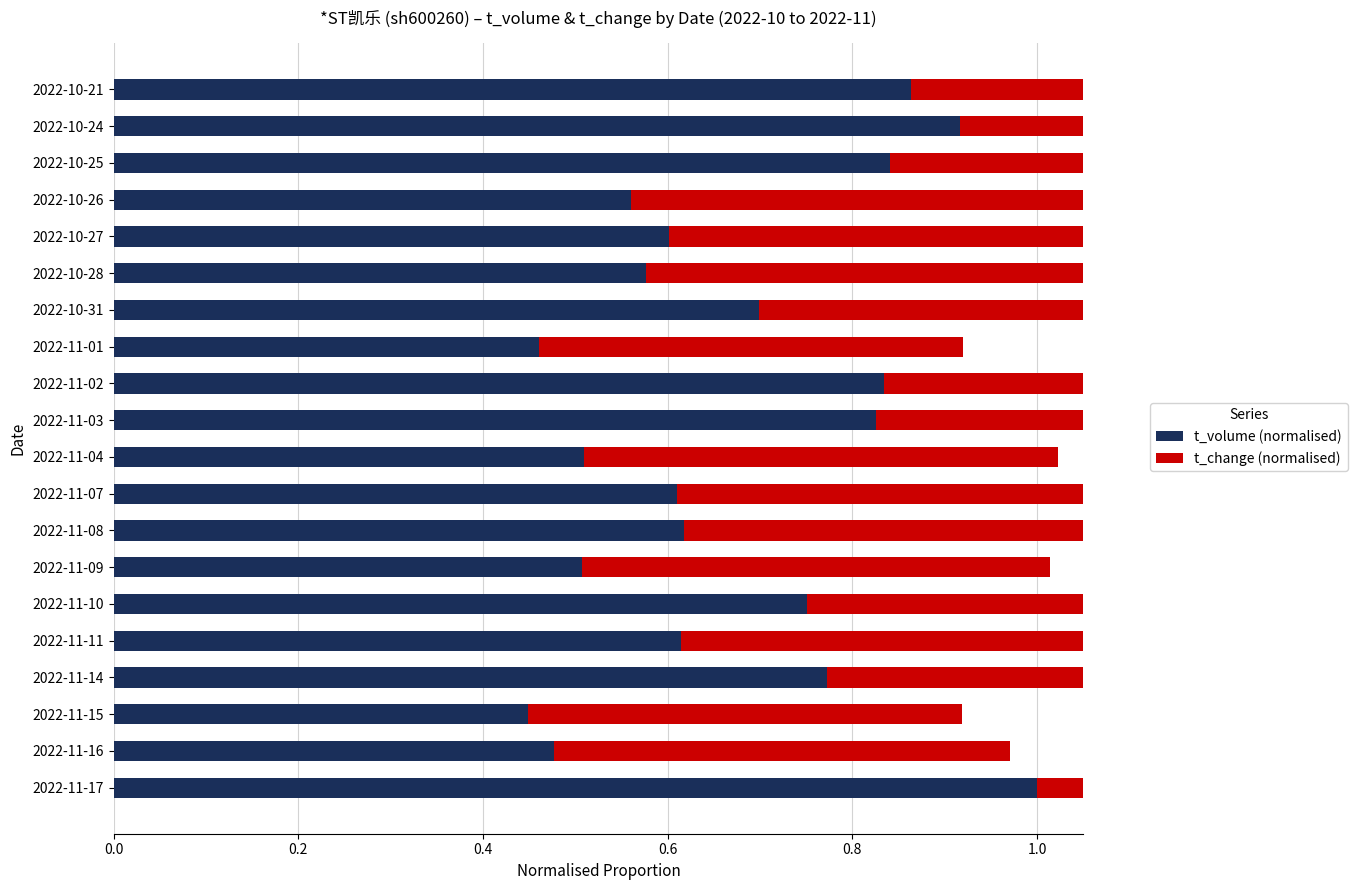

List the series in order of their overall mean, highest first.

t_volume (normalised), t_change (normalised)